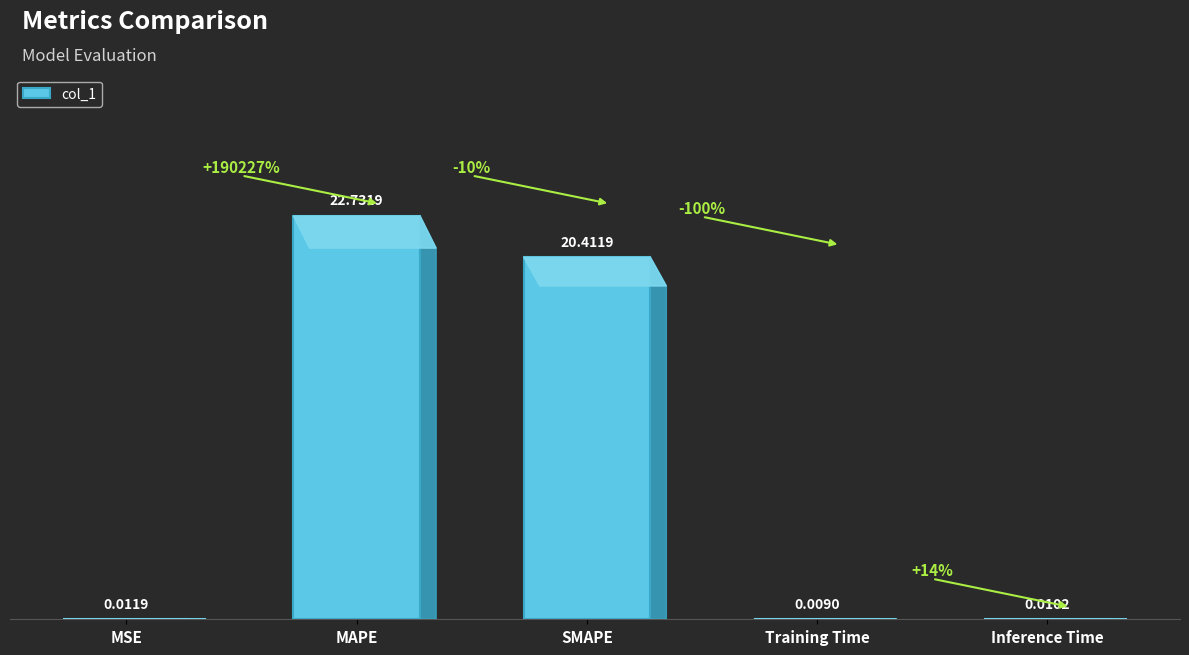

What is the sum of all values?

43.2